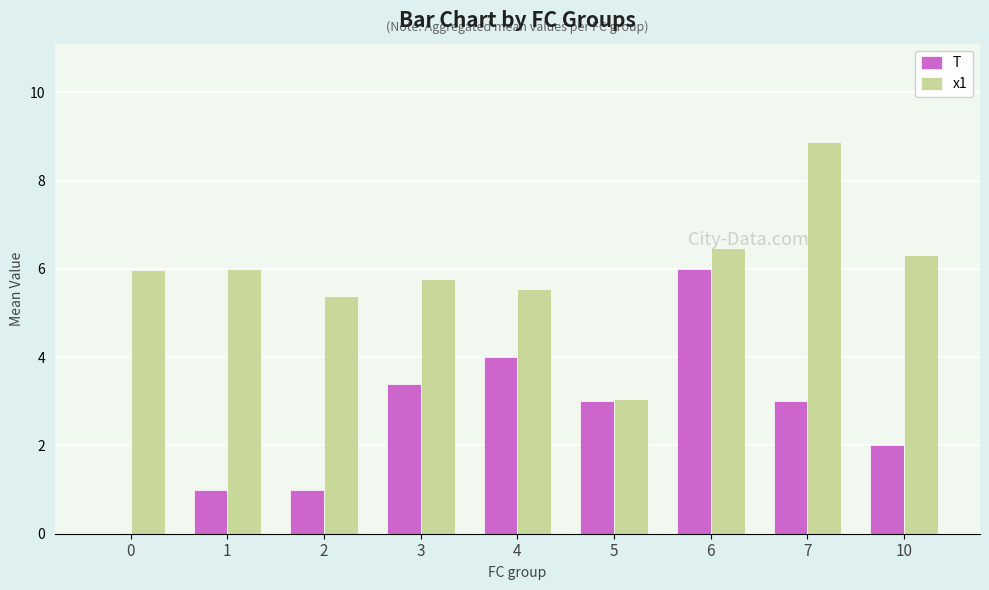

Is it true that x1 equals 9.2 at 0?

False